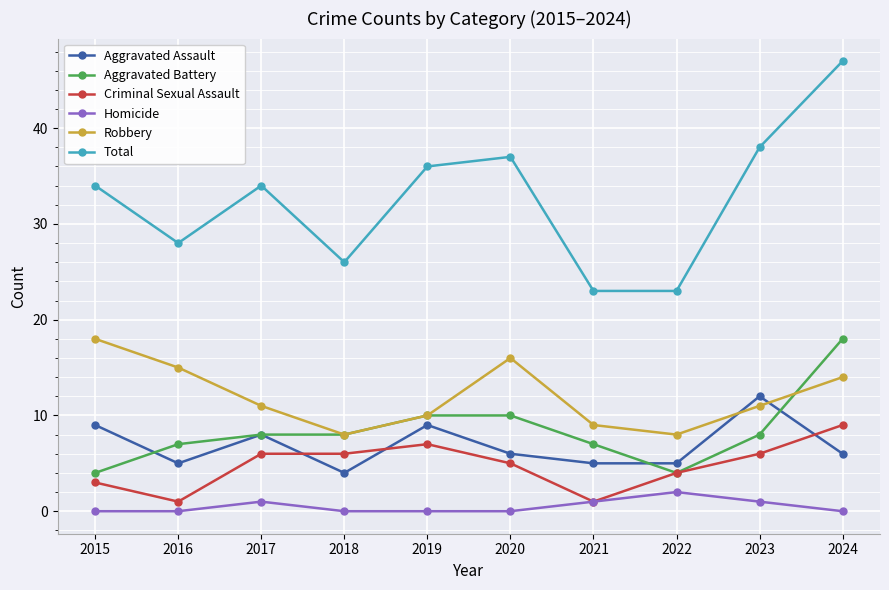

The Robbery series shows 18 at 2015. True or false?

True